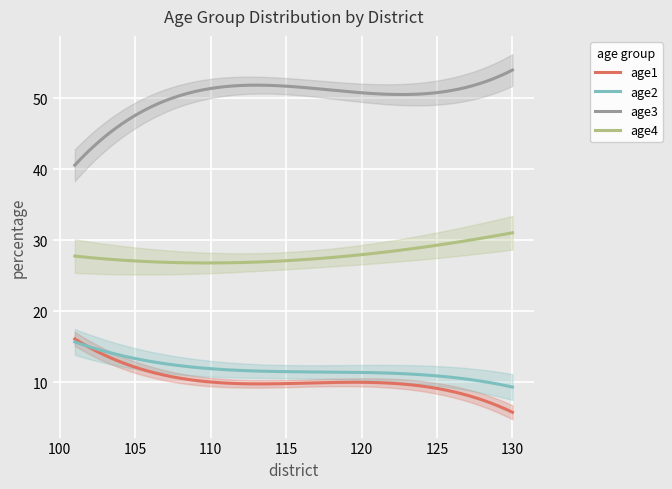

True or false: age1 and age4 cross at least once.

False